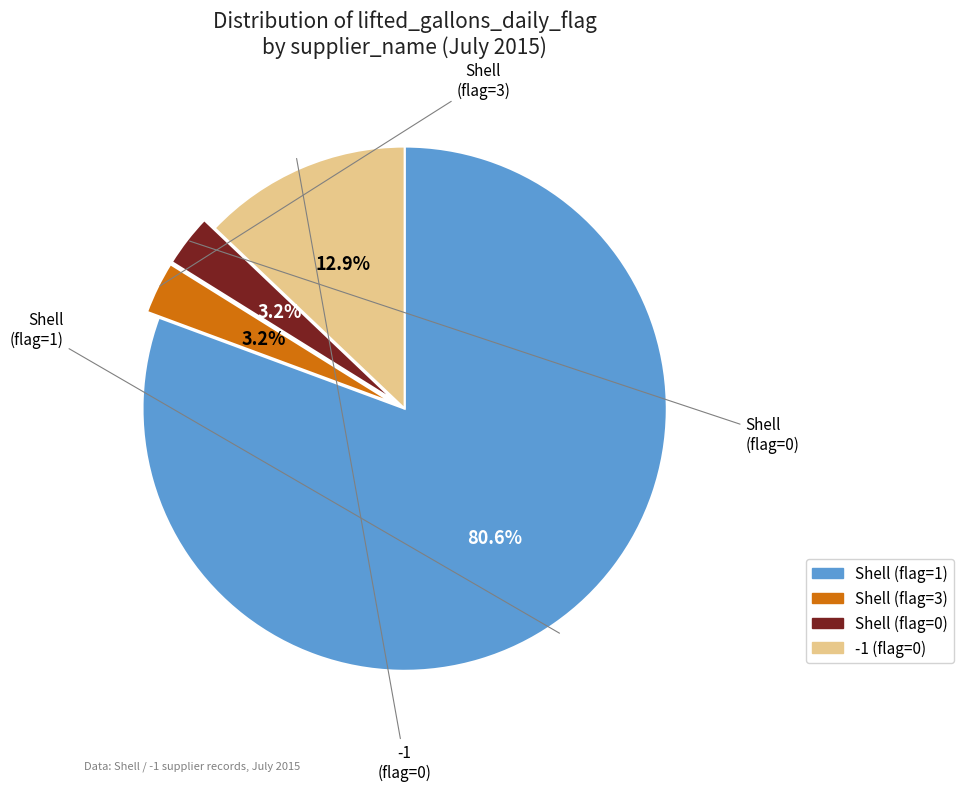

Is there a majority slice in this chart?

Yes